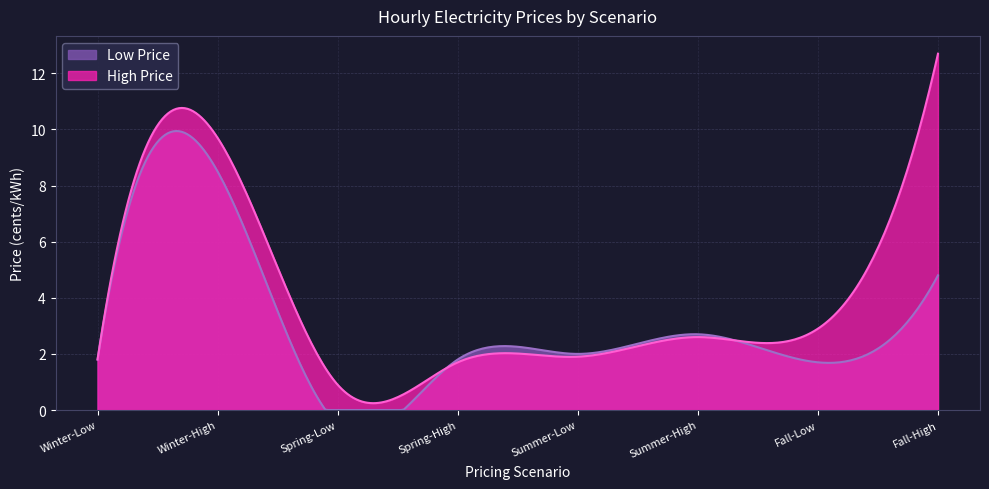

How many categories are shown in the chart?

300